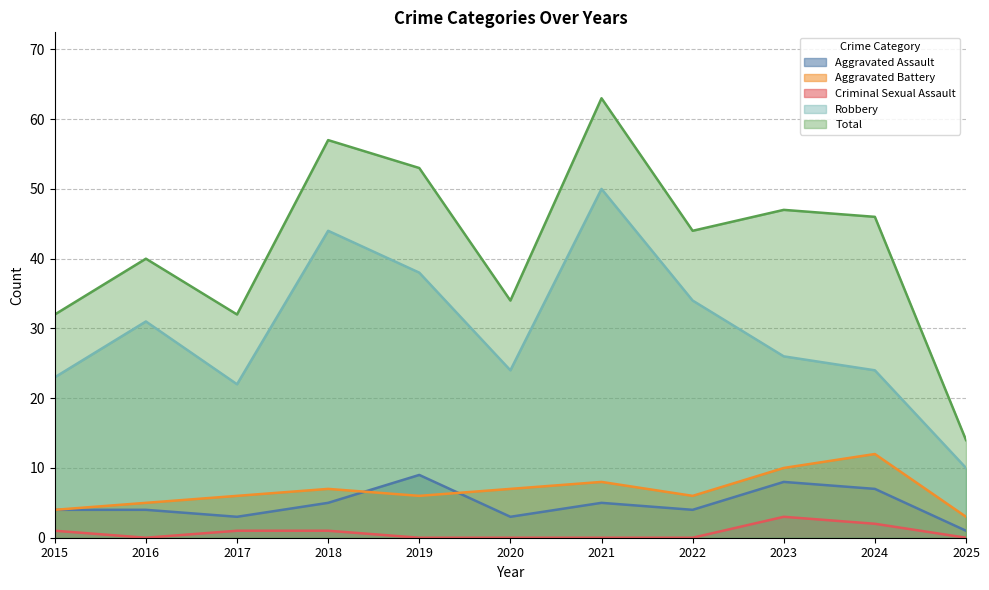

True or false: Total and Aggravated Assault intersect in this chart.

False